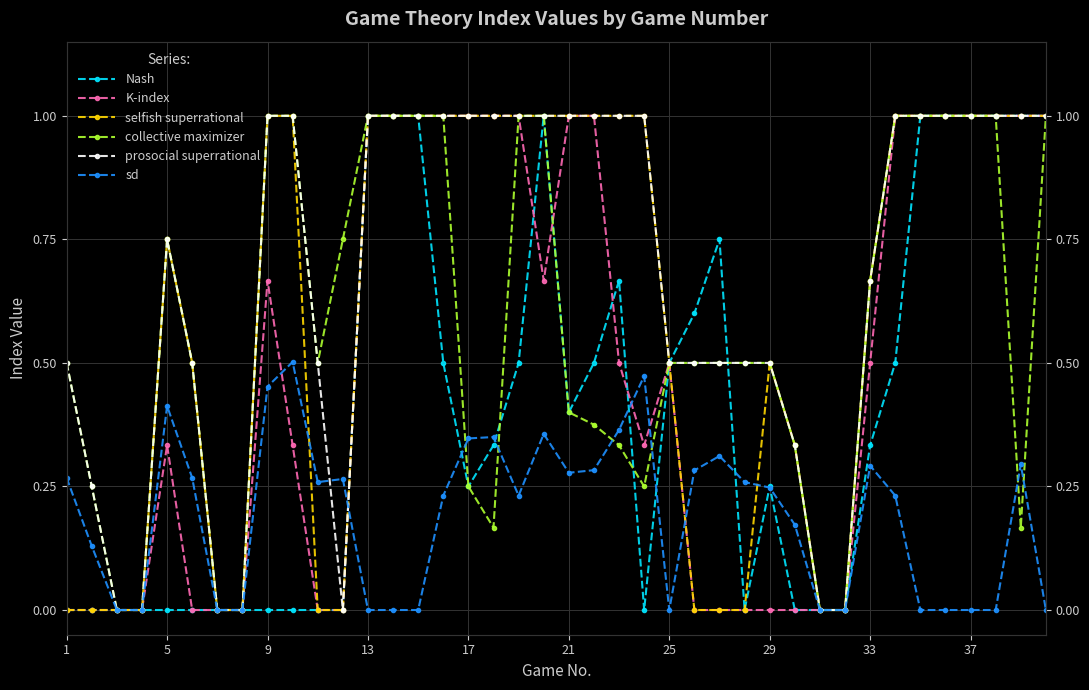

What are all the series names shown in the legend?

Nash, K-index, selfish superrational, collective maximizer, prosocial superrational, sd